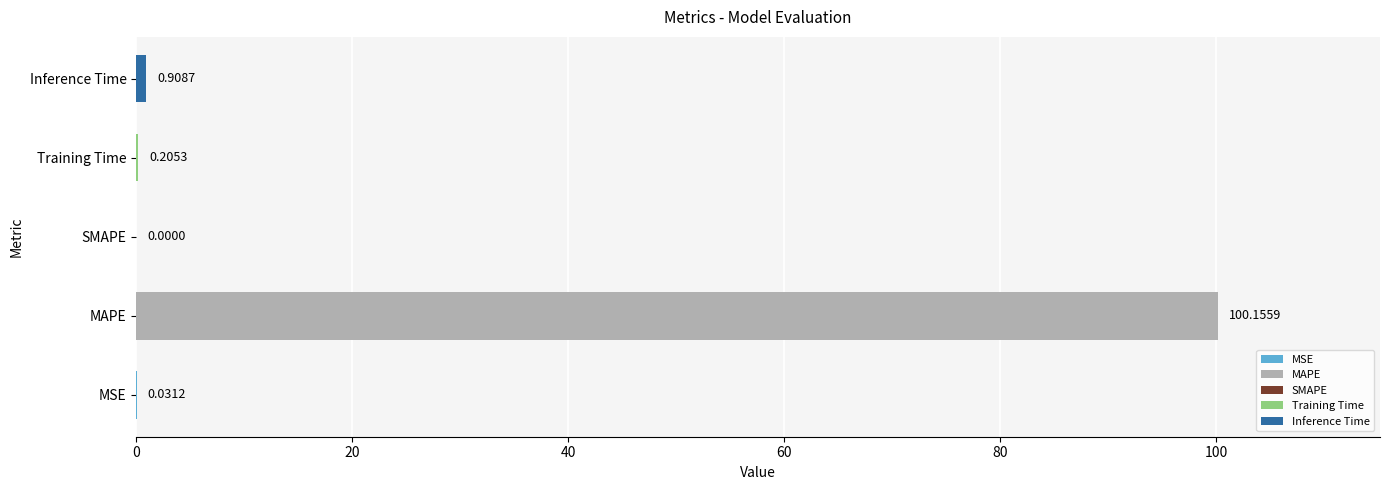

How many series are shown in this chart?

1